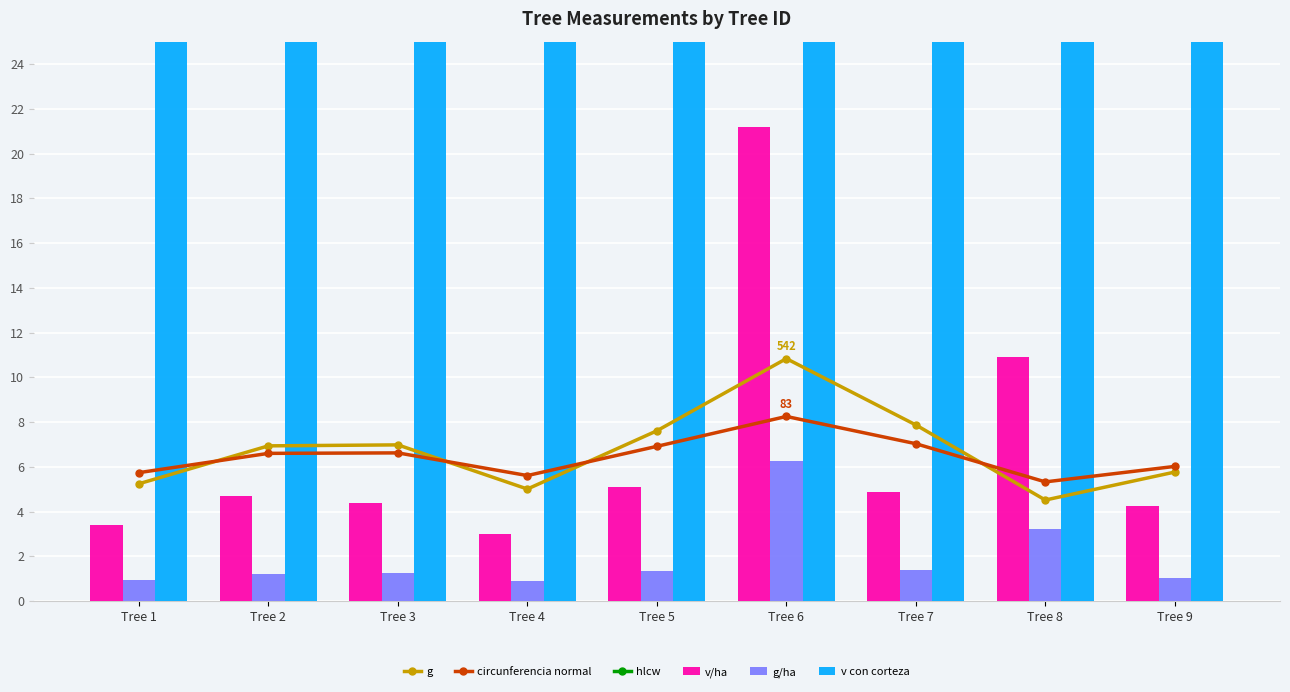

What is the sum of all hlcw values?

967.8